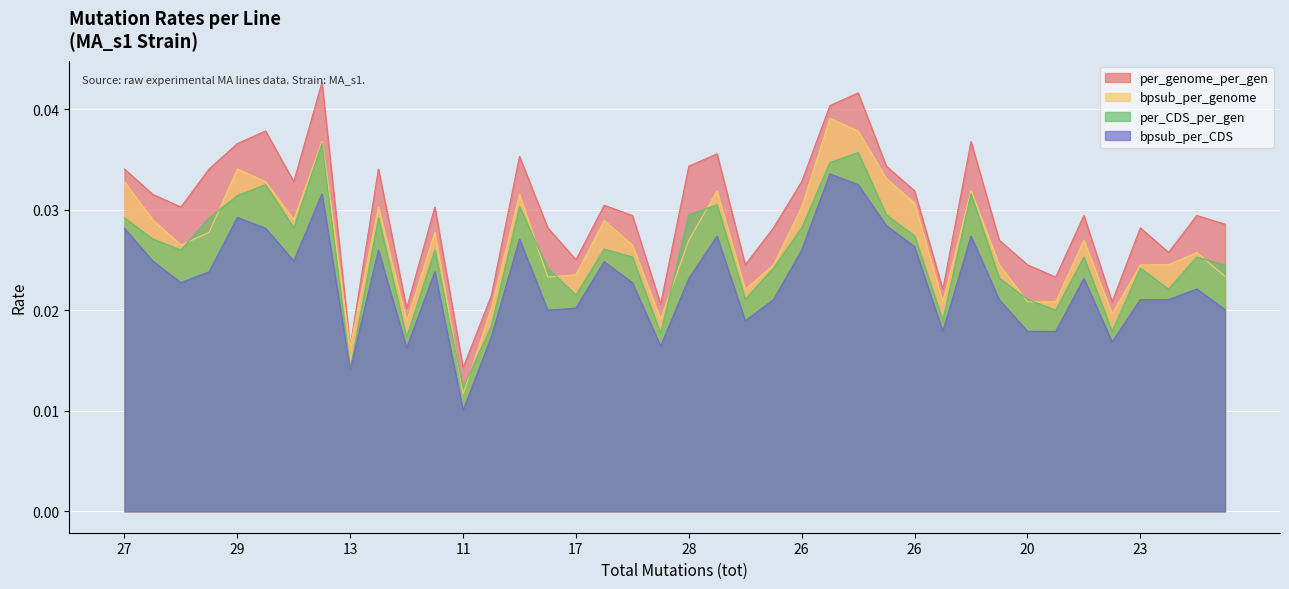

Does the chart display data point markers on the line(s)?

No